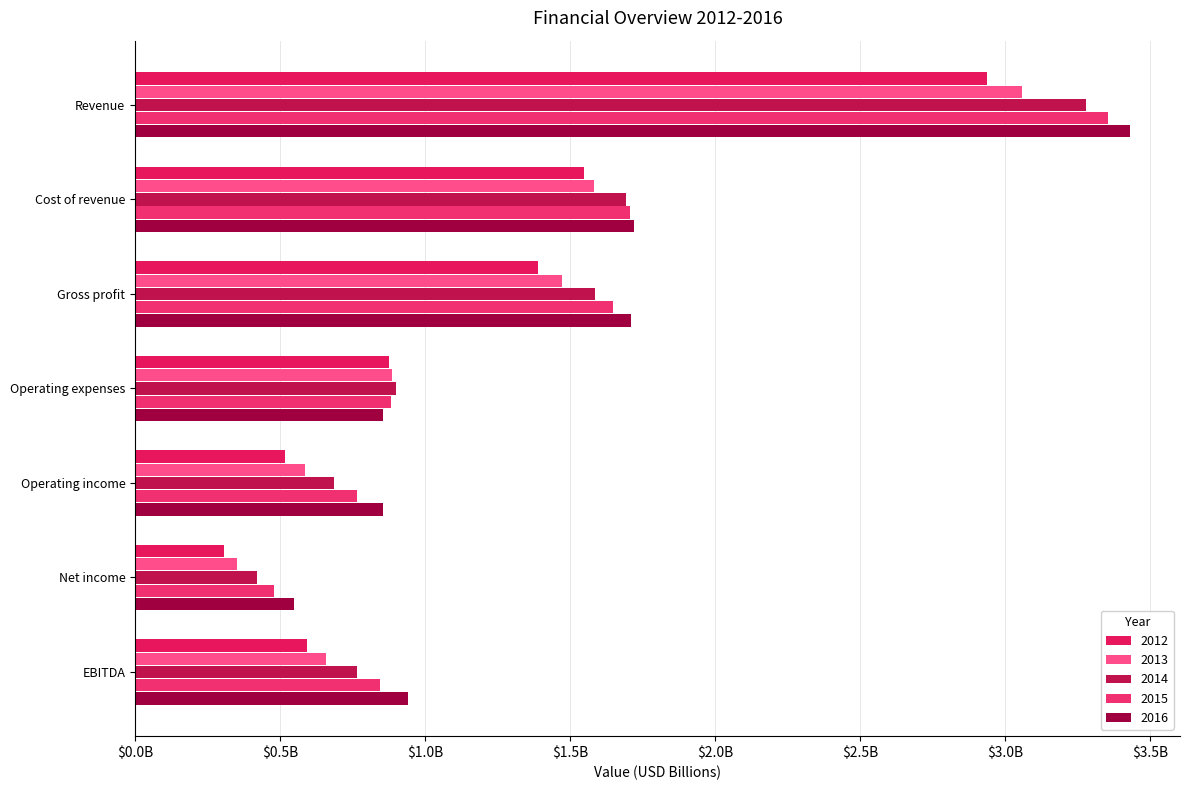

Is the value of 2016 at Gross profit greater than the value of 2012 at Operating expenses?

Yes